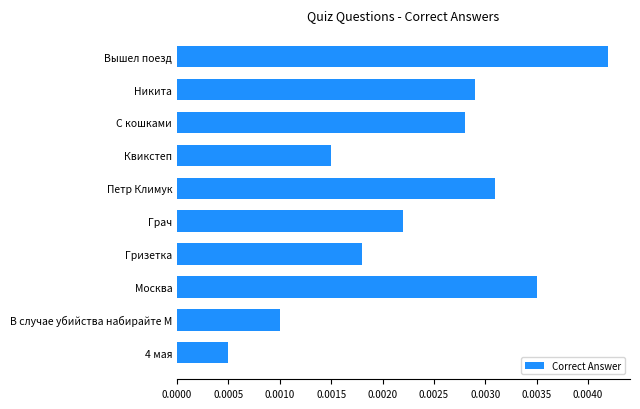

Rank the categories by value from lowest to highest.

4 мая, В случае убийства набирайте М, Квикстеп, Гризетка, Грач, С кошками, Никита, Петр Климук, Москва, Вышел поезд